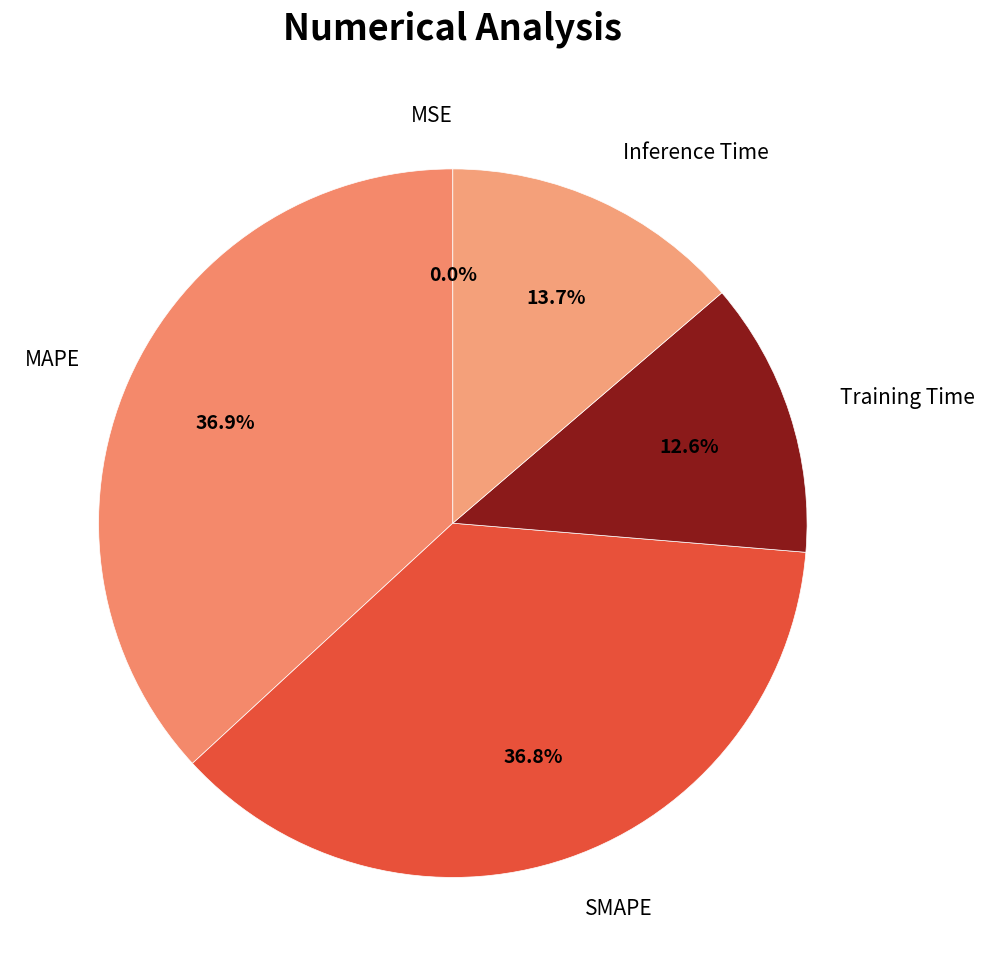

What is the total percentage of Training Time and SMAPE?

49.4%